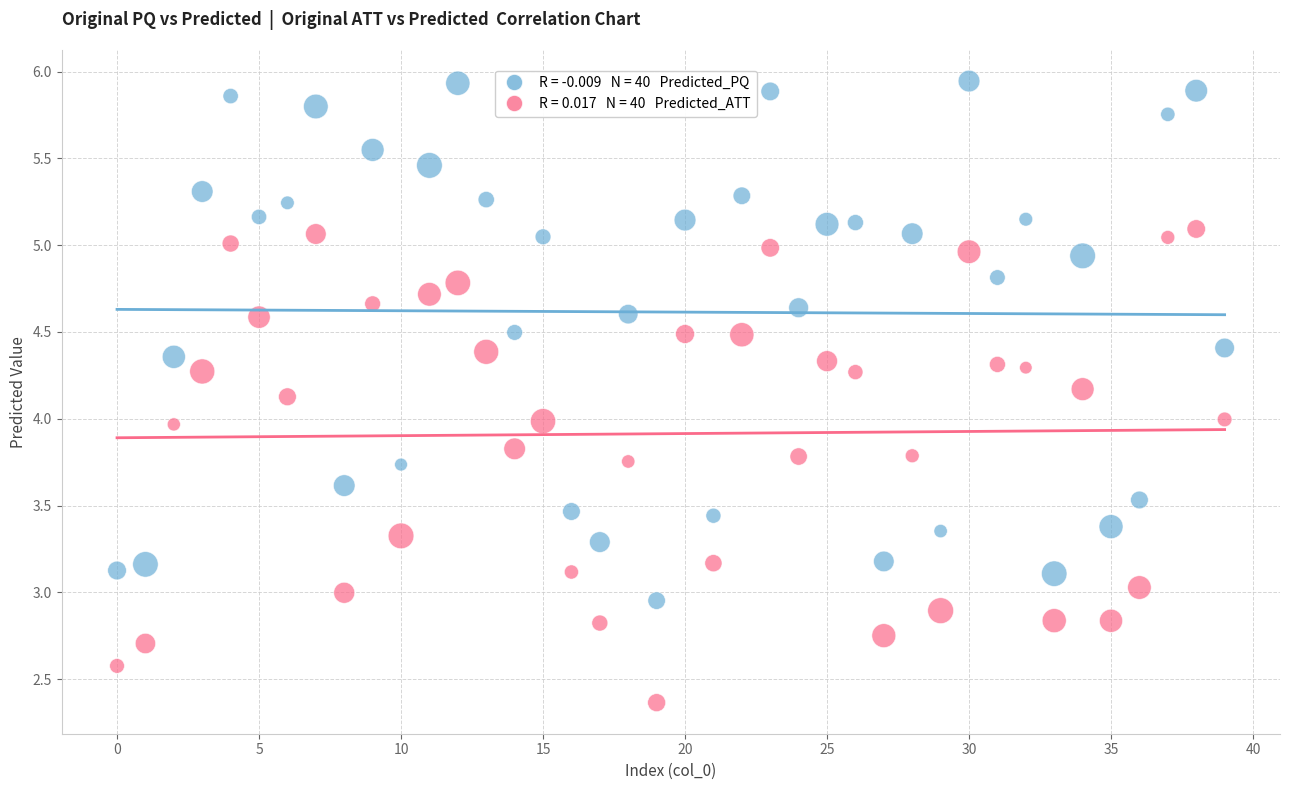

Across all data points, what is the range of Y values (max minus min)?

3.6